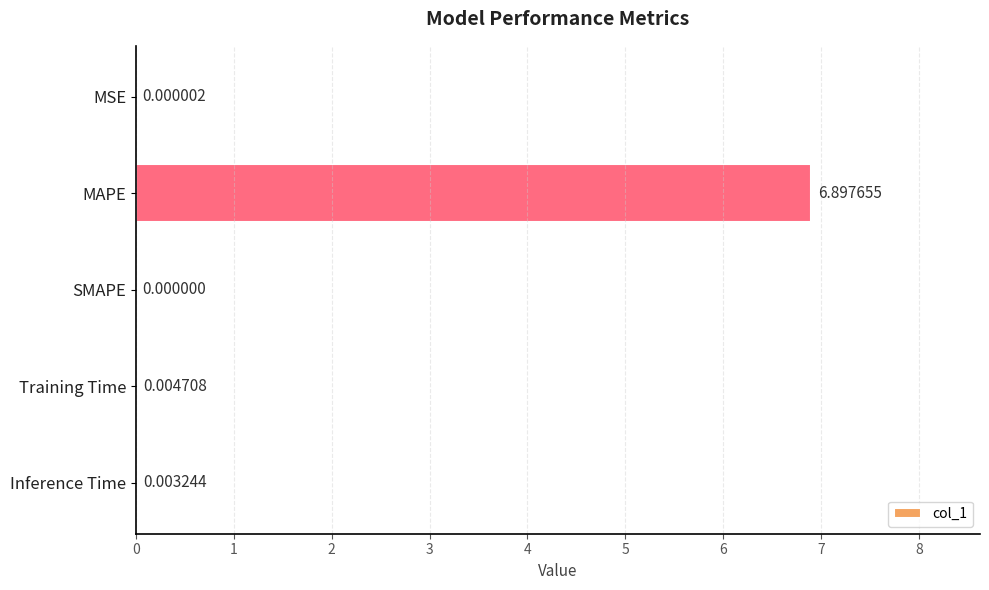

What is the sum of all values?

6.9